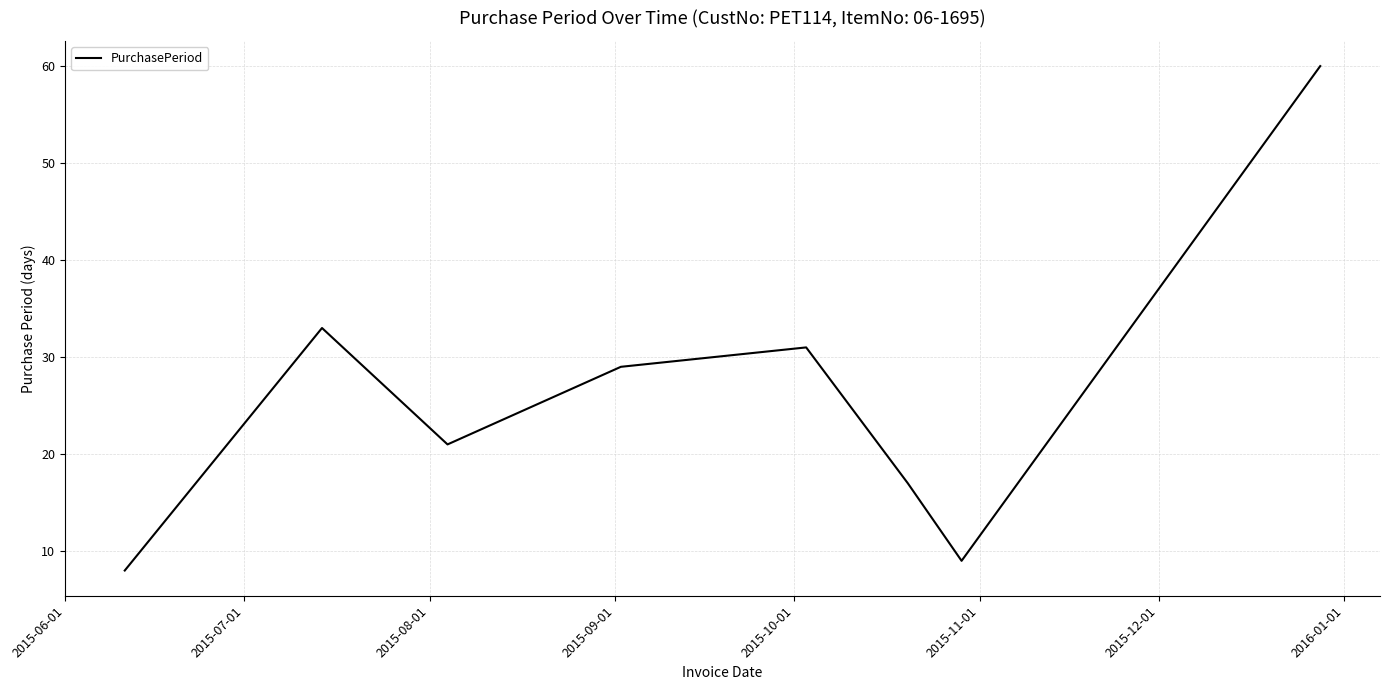

What is the greatest value displayed?

60